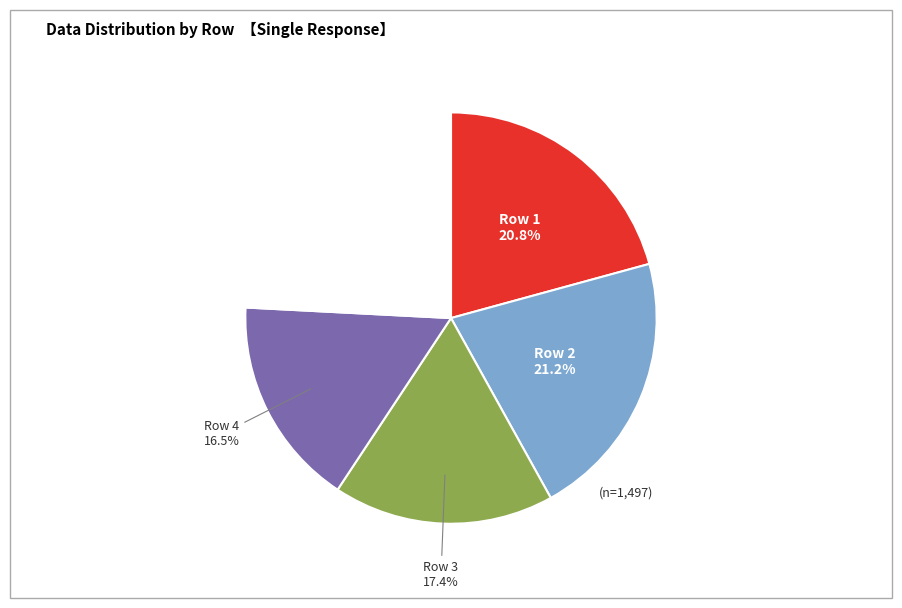

Is it true that Row 4 is 23% of the pie?

False